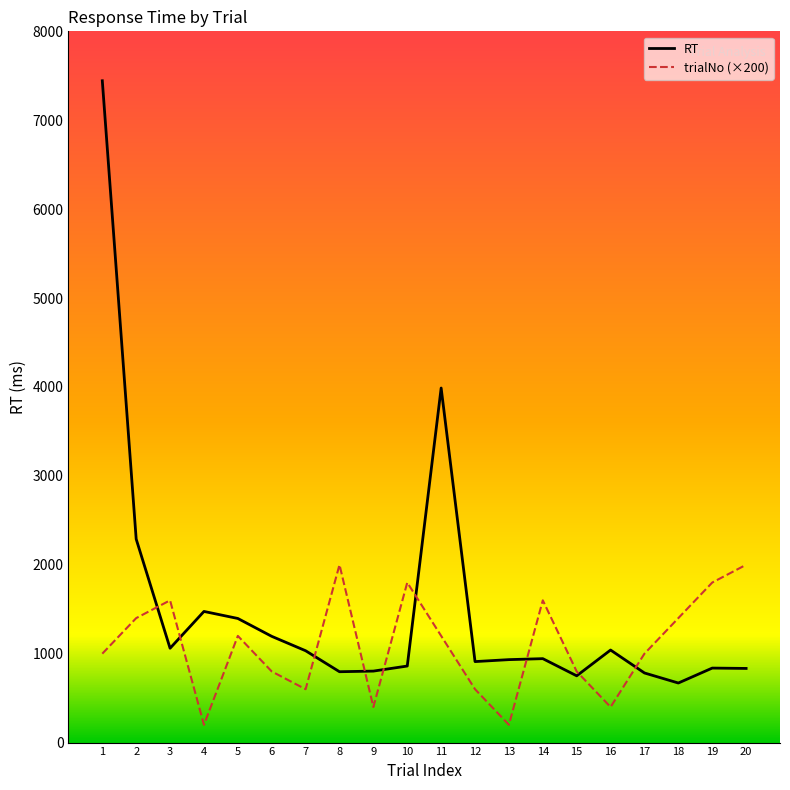

What are all the series names shown in the legend?

RT, trialNo (×200)